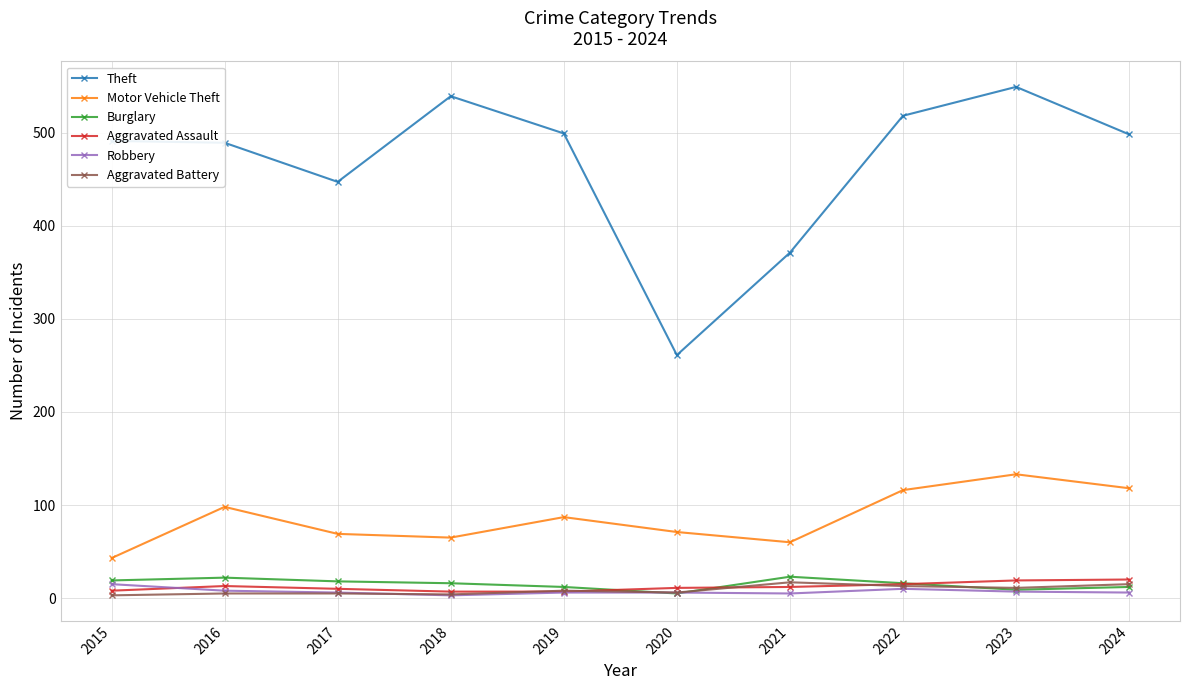

What is the greatest value displayed?

549